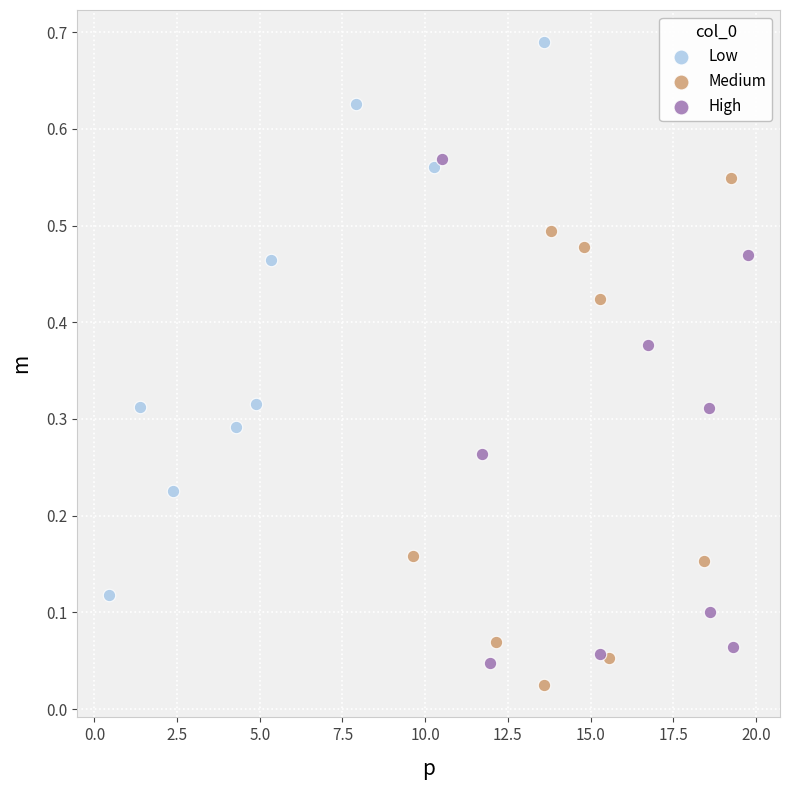

Which series reaches the maximum Y coordinate?

Low